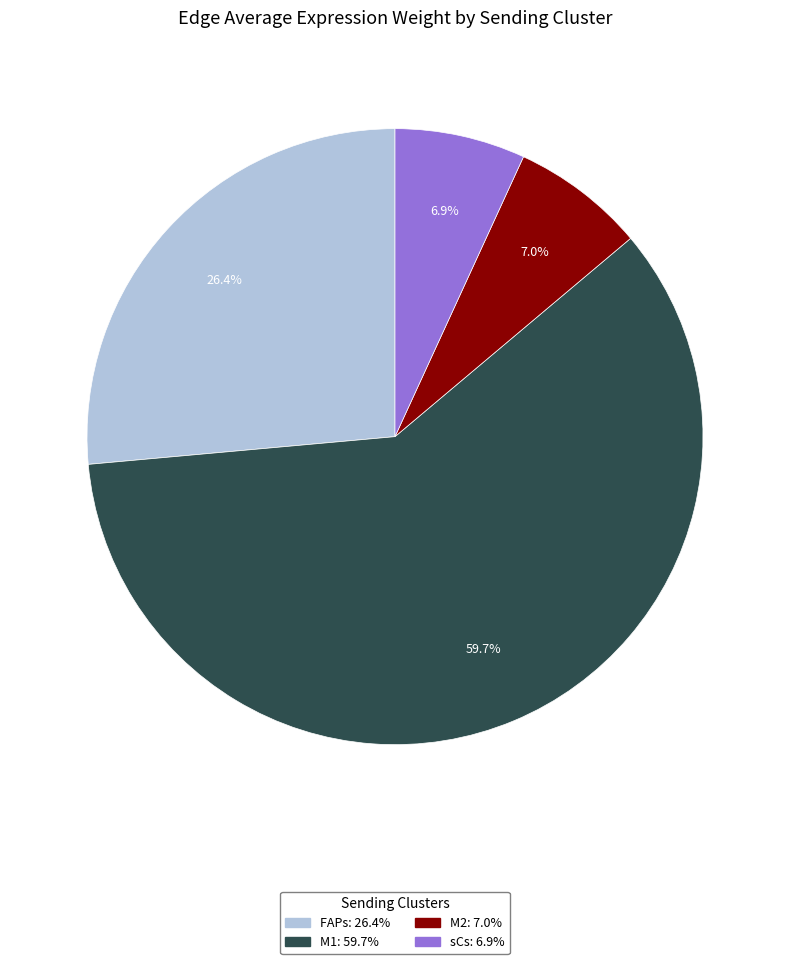

How many slices are in this pie chart?

4